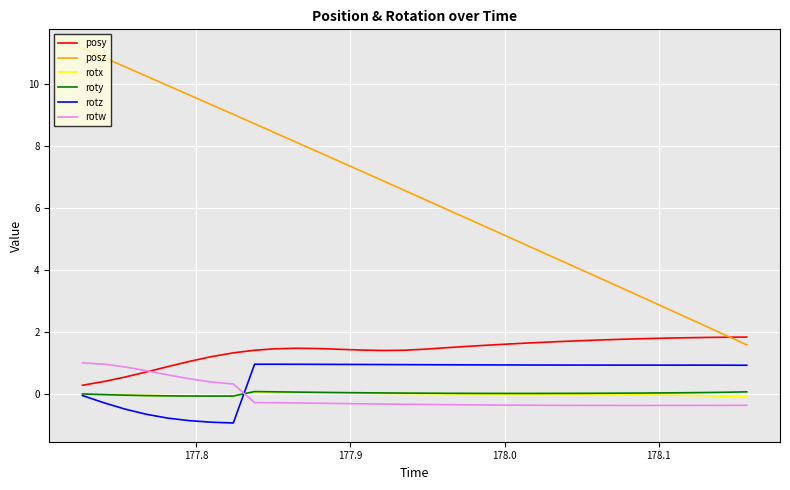

Which series has the largest total across all categories?

posz